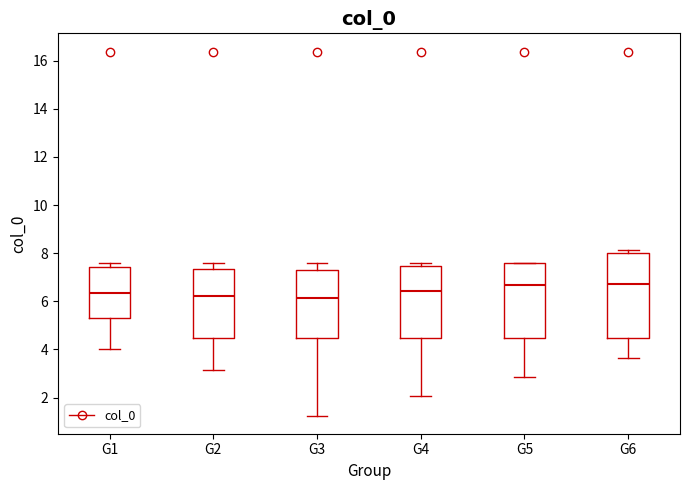

Reading left to right, transcribe this box plot: for each box, give where its median line is, the range the box spans, and where its two whiskers end, as read against the y-axis. The values are not printed on the chart, so give them approximately, as read against the axis.

G1: median 6.4, box 5.4 to 7.4, whiskers 4.0 to 7.6
G2: median 6.2, box 4.4 to 7.4, whiskers 3.2 to 7.6
G3: median 6.2, box 4.4 to 7.4, whiskers 1.2 to 7.6
G4: median 6.4, box 4.4 to 7.4, whiskers 2.0 to 7.6
G5: median 6.6, box 4.4 to 7.6, whiskers 2.8 to 7.6
G6: median 6.8, box 4.4 to 8.0, whiskers 3.6 to 8.2